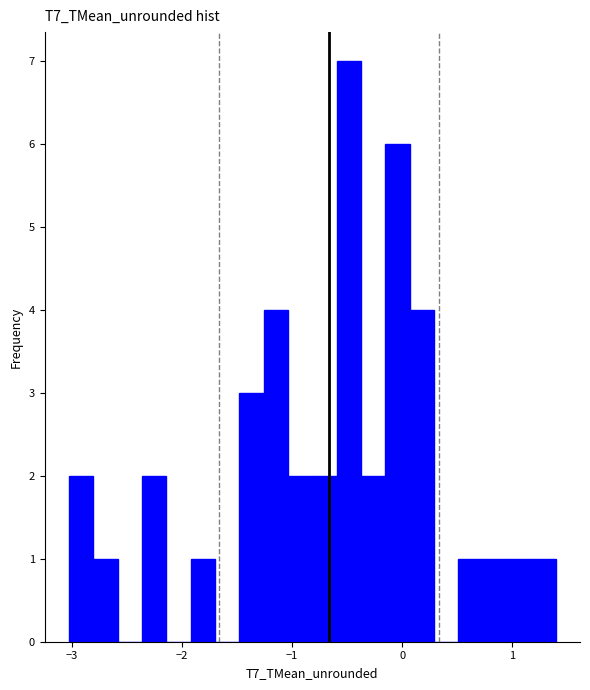

Around what value on the x-axis is the tallest bar? Give the approximate position of its centre, as read against the axis.

-0.5